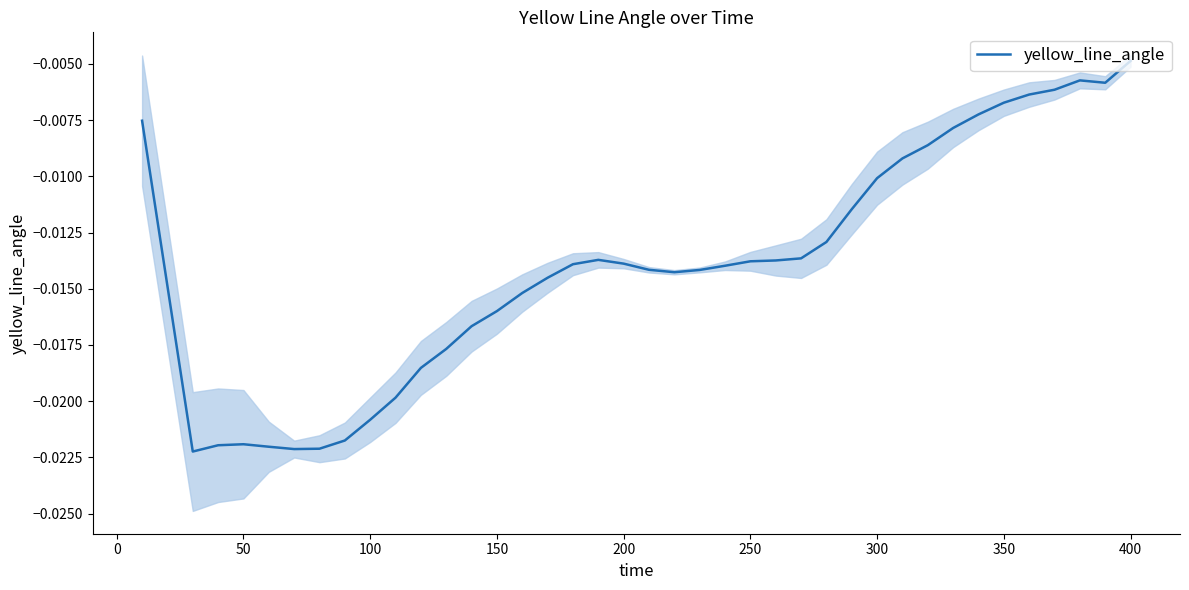

At which label does yellow_line_angle reach its peak?

400